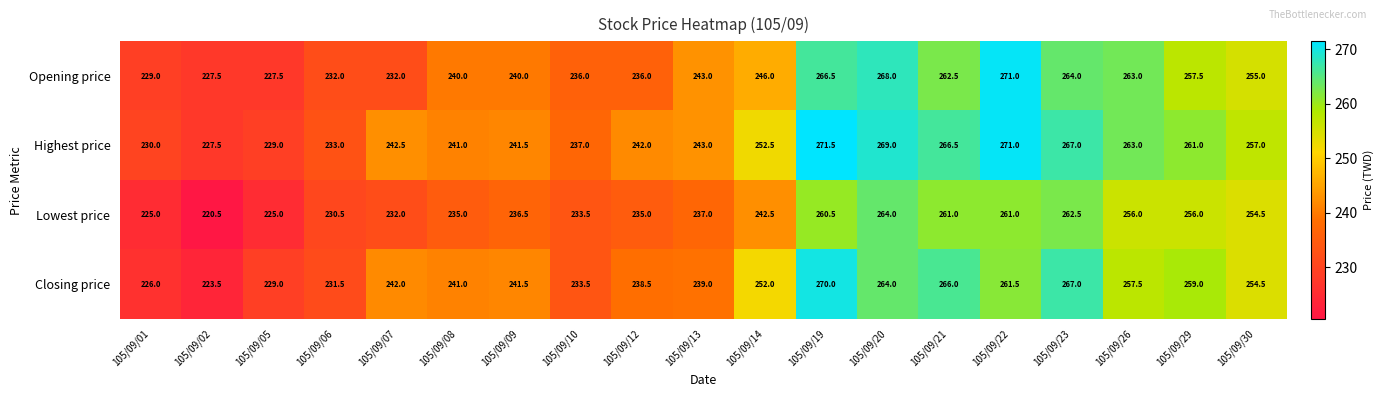

At 105/09/19, list the series in order from smallest to largest.

Lowest price, Opening price, Closing price, Highest price